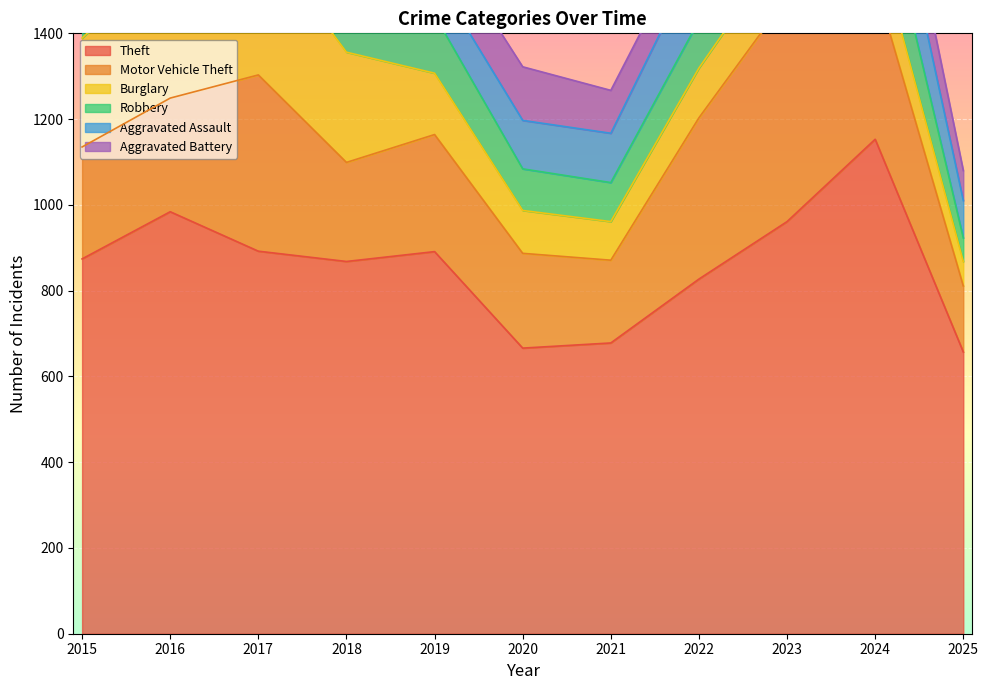

True or false: Motor Vehicle Theft has more than 2 points higher than both neighbors.

True